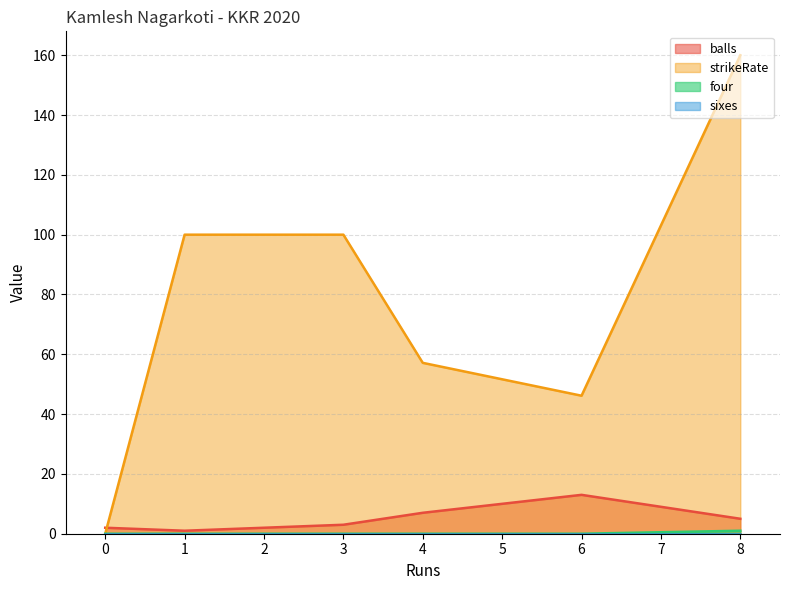

What is the sum of the strikeRate values at 6 and 4?

103.3